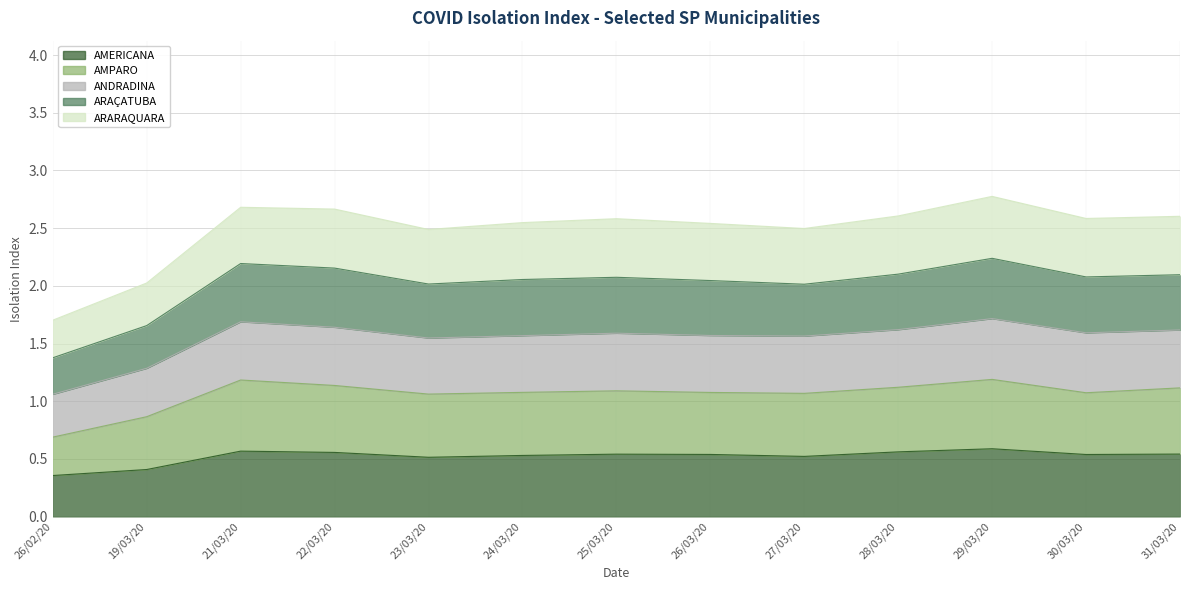

What is the minimum value shown in the chart?

0.4